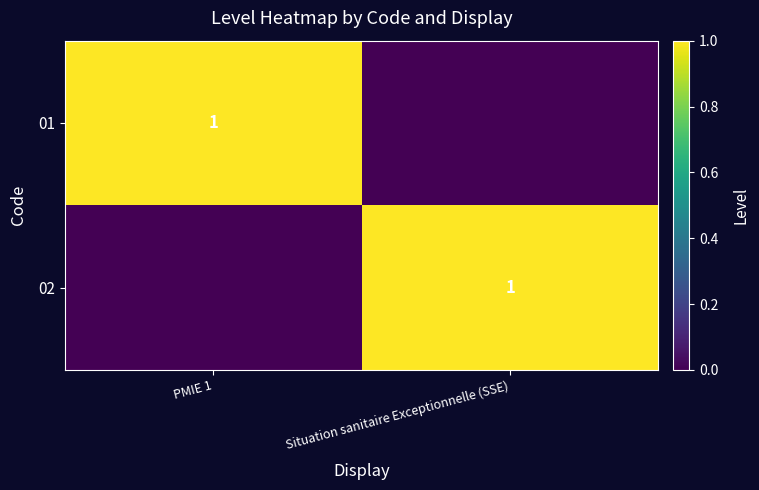

The value of 01 at PMIE 1 is 0. True or false?

False